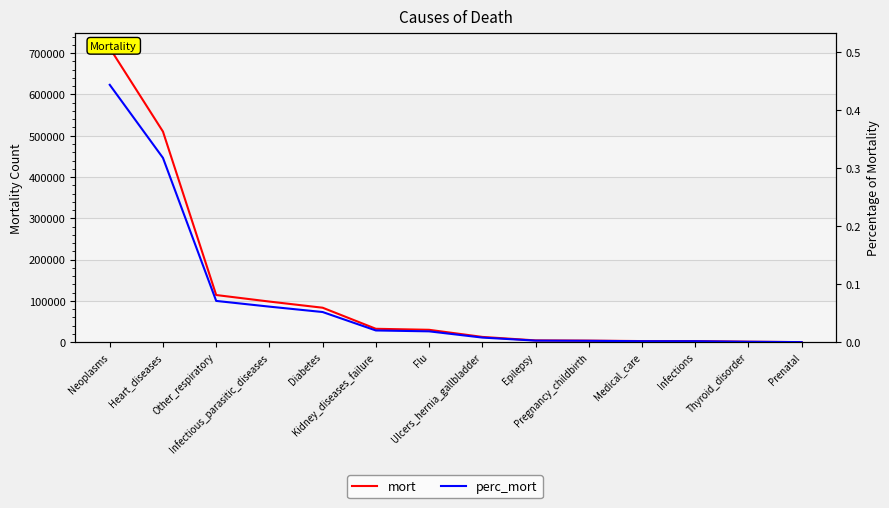

At which category is the sum across all series the highest?

Neoplasms